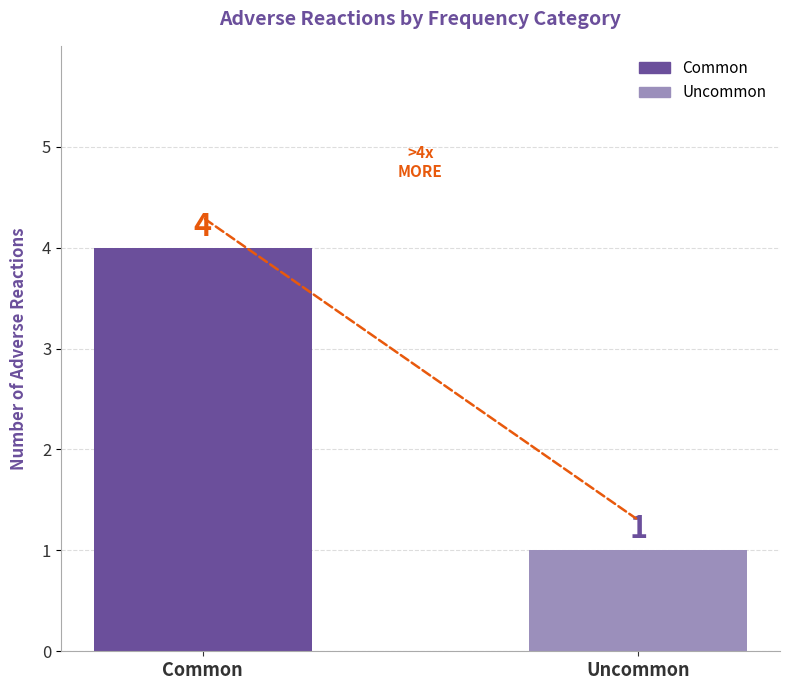

Are the bars horizontal?

No